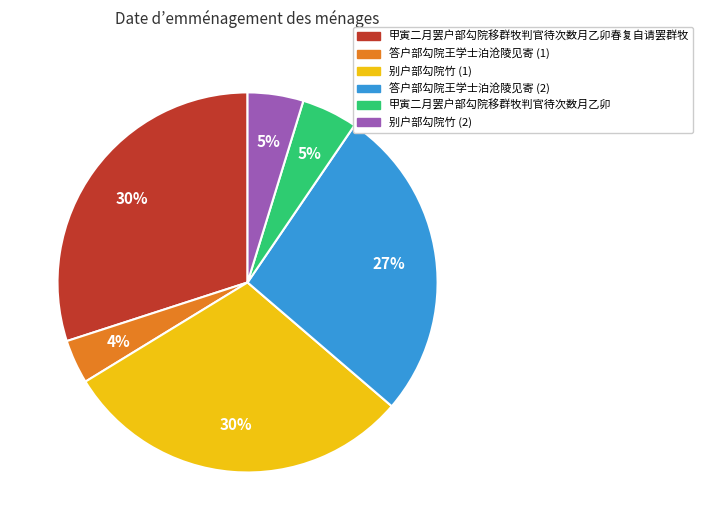

The 甲寅二月罢户部勾院移群牧判官待次数月乙卯春复自请罢群牧 slice represents 30% of the pie. True or false?

True